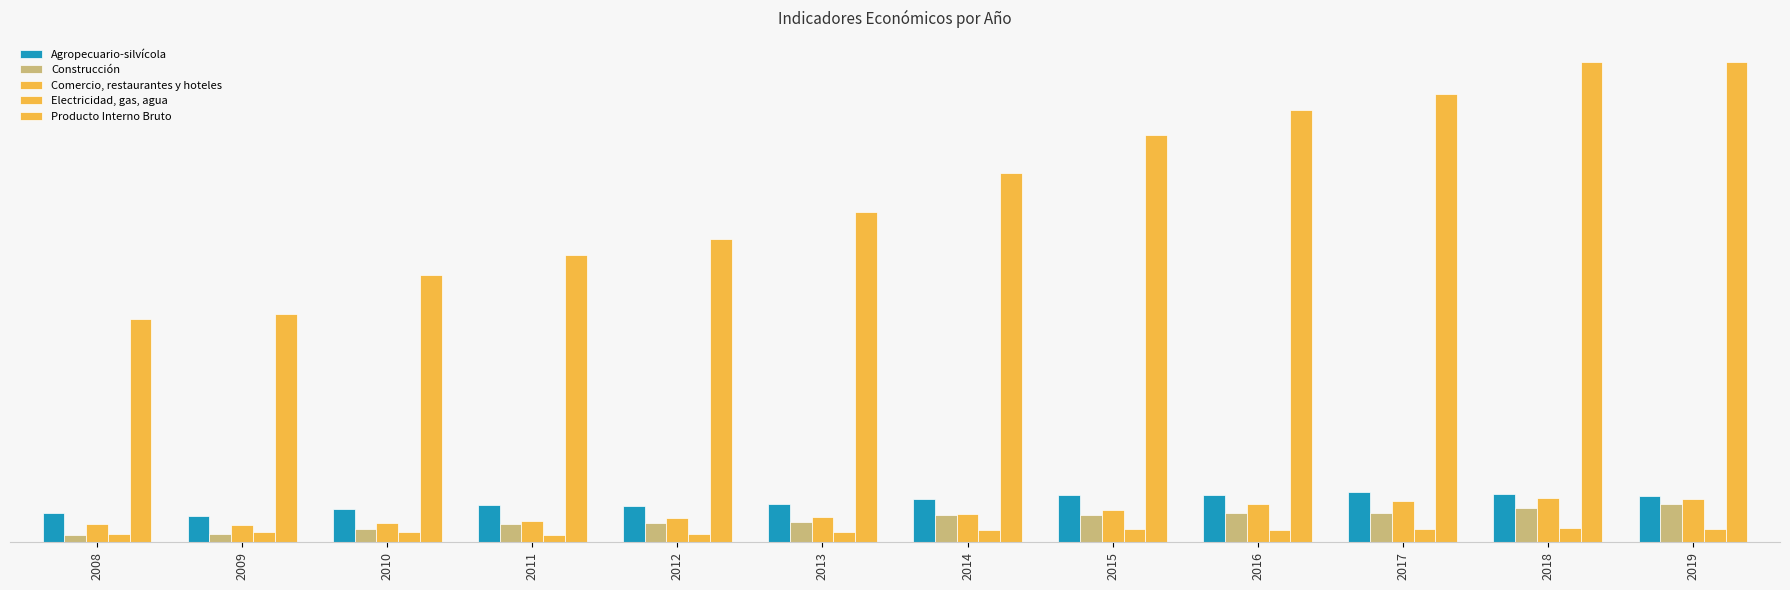

What is the greatest value displayed?

2517